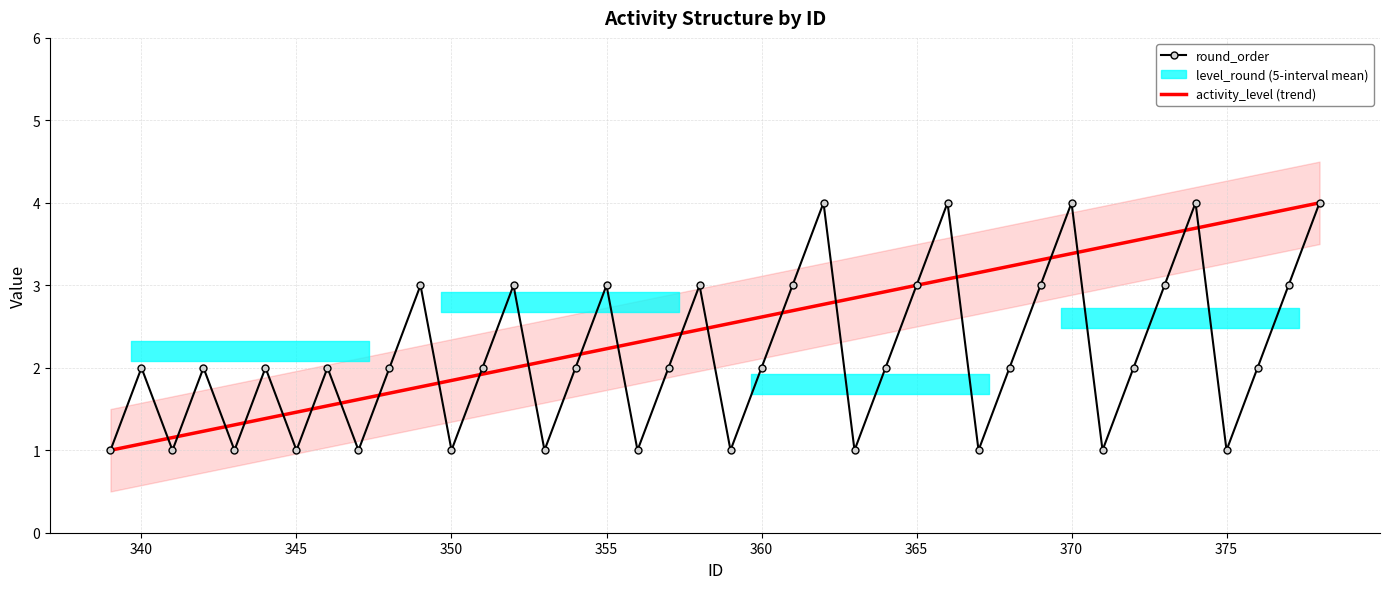

True or false: activity_level and round_order cross at least once.

True